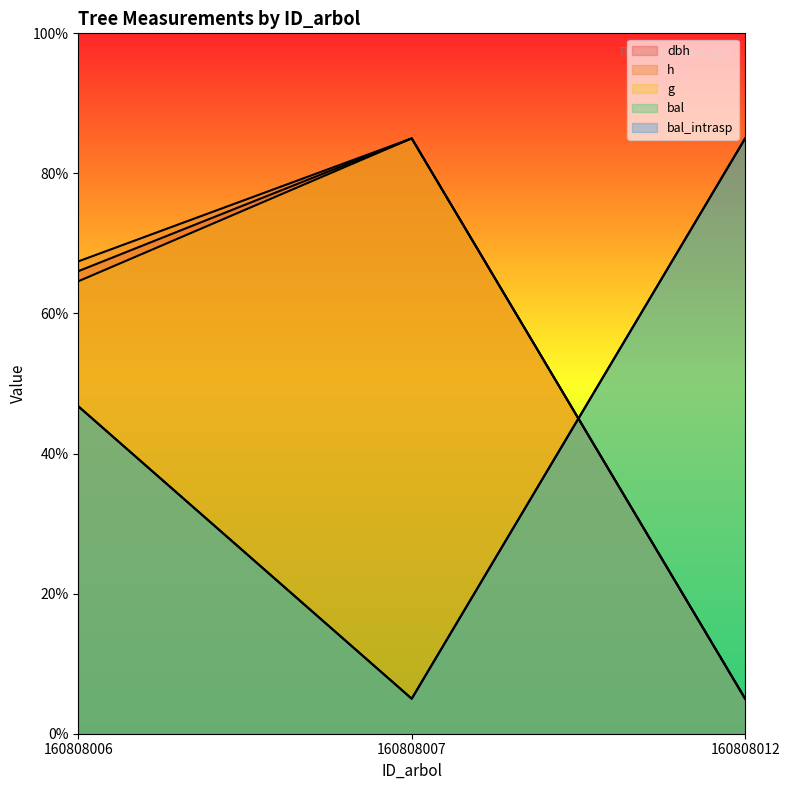

Does the chart have visible grid lines?

No